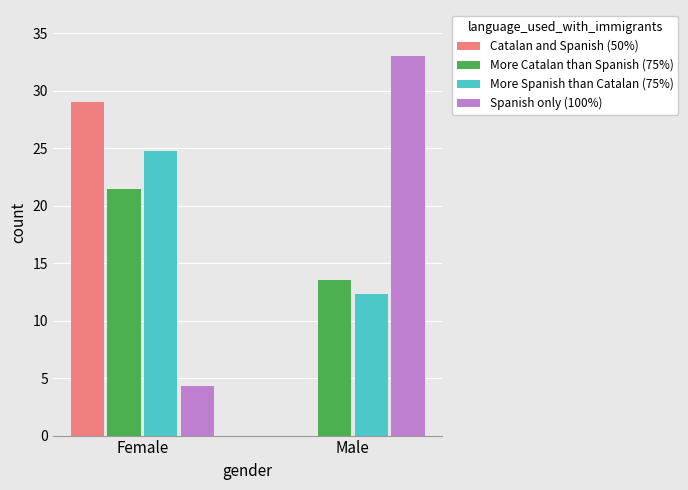

Does the chart contain stacked bars?

No